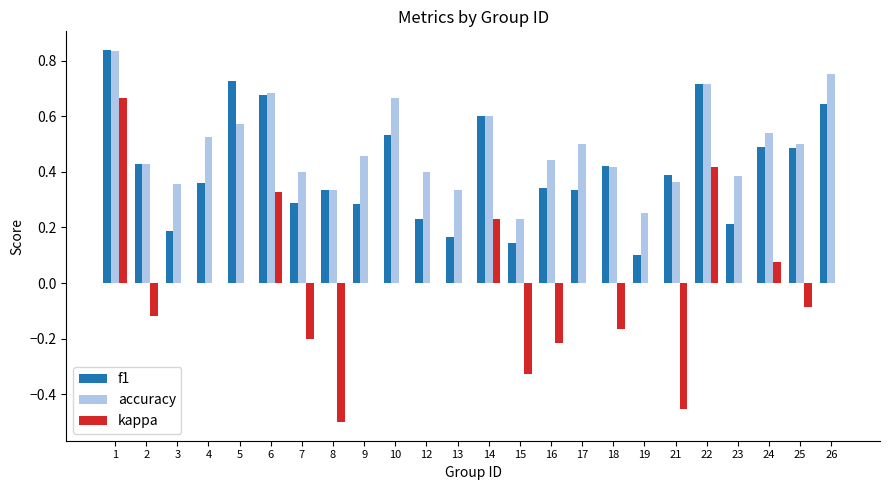

Which series has the largest total across all categories?

accuracy